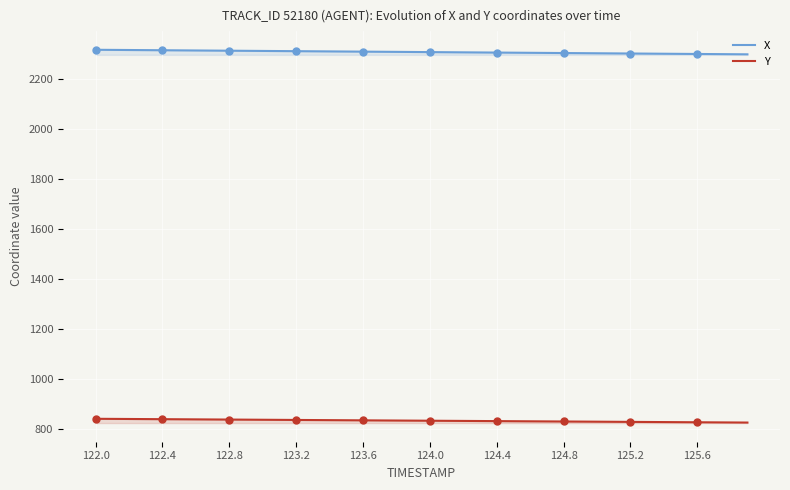

What is the maximum value for Y?

842.5